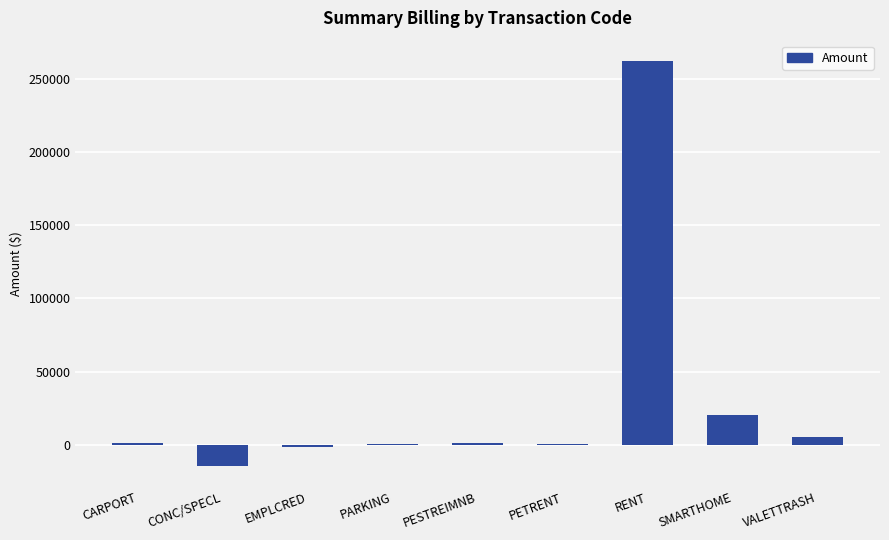

What is the sum of all values?

274494.4